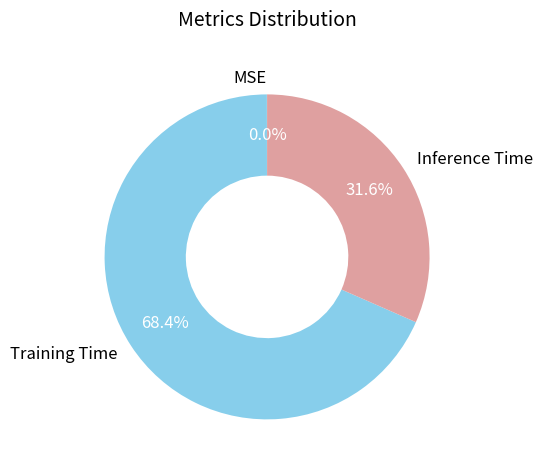

What percentage is NOT represented by Training Time?

31.6%